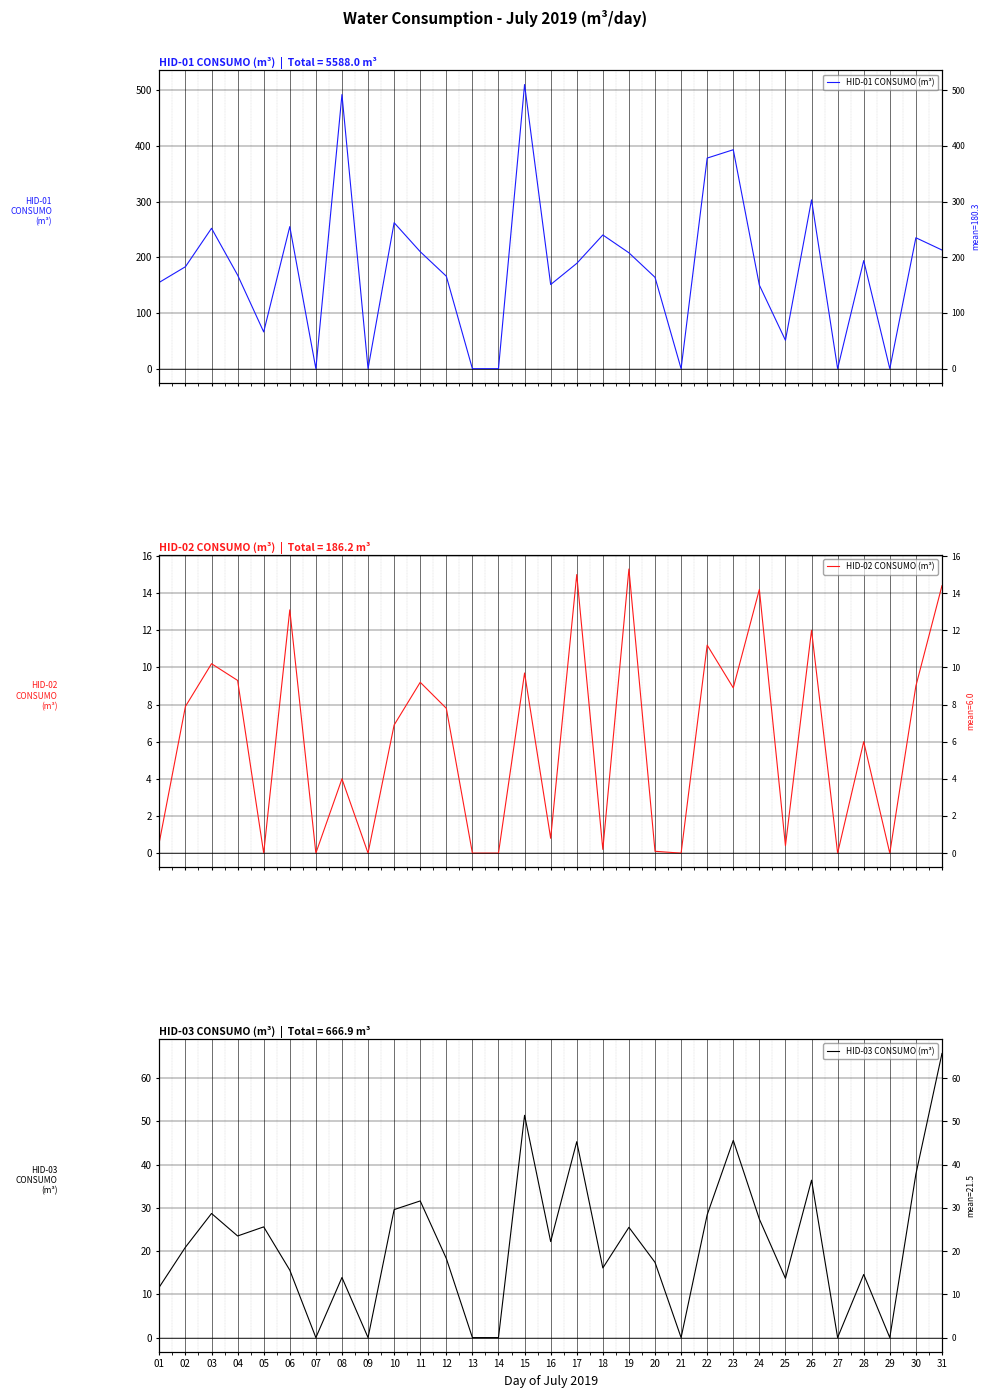

How many values in HID-03 CONSUMO (m³) are above zero?

24